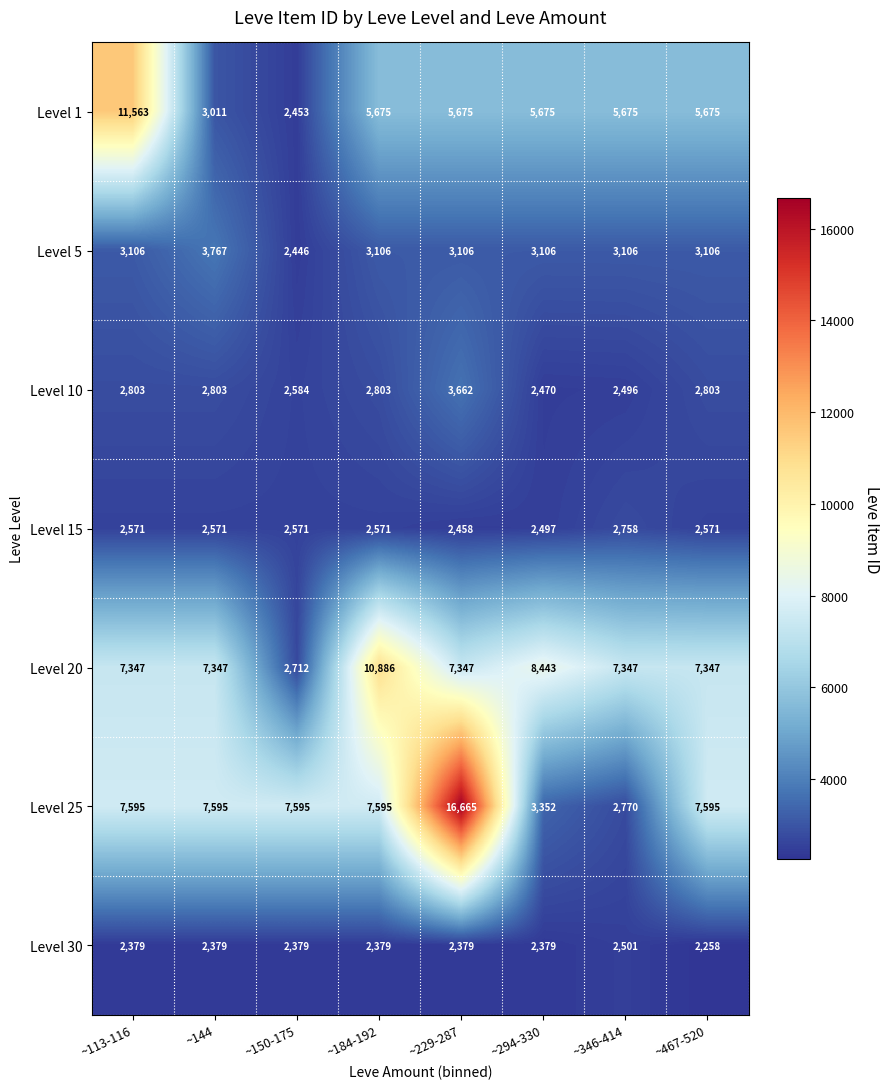

Is it true that Level 10 equals 2803 at ~467-520?

True